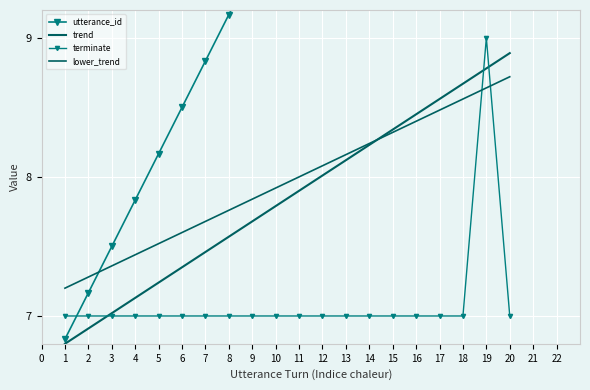

The value of lower_trend at 1 is 12.4. True or false?

False